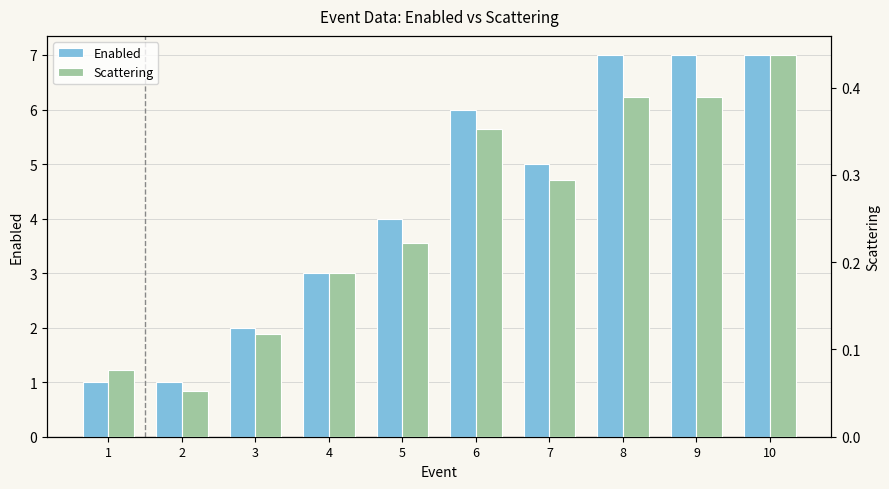

Does the chart contain stacked bars?

No